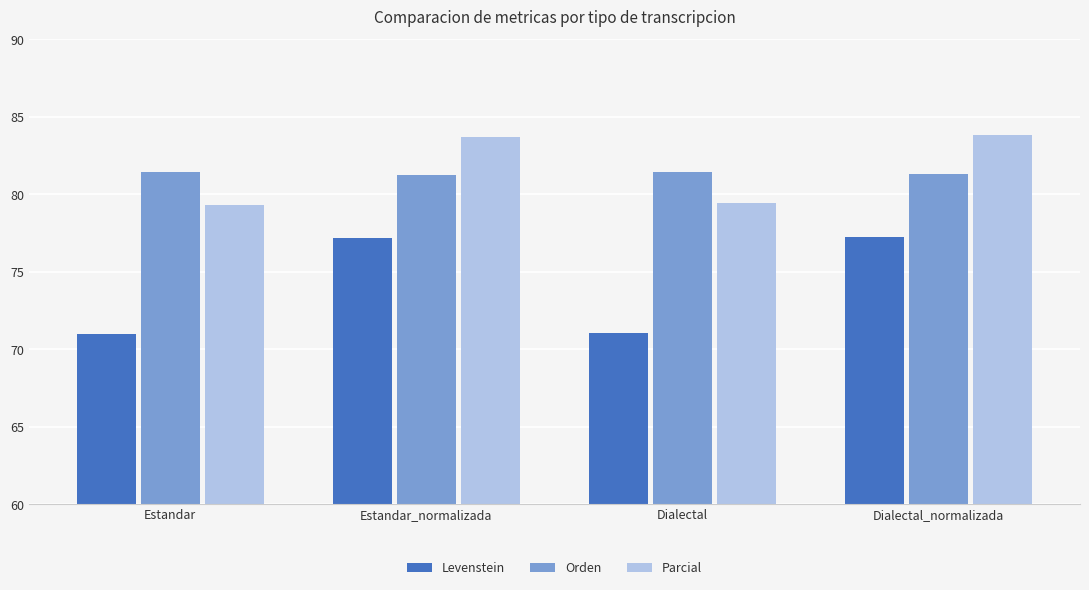

Count the number of categories in the chart.

4